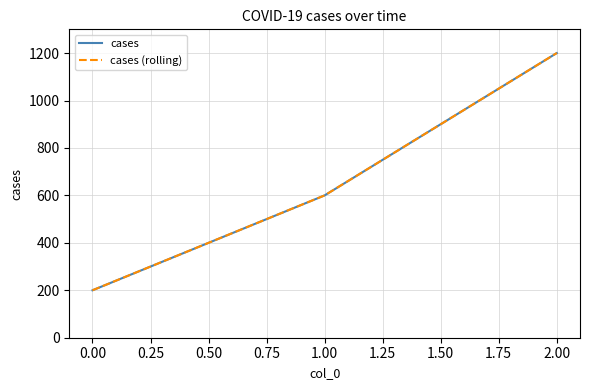

Is this an area chart (filled region under the line)?

No